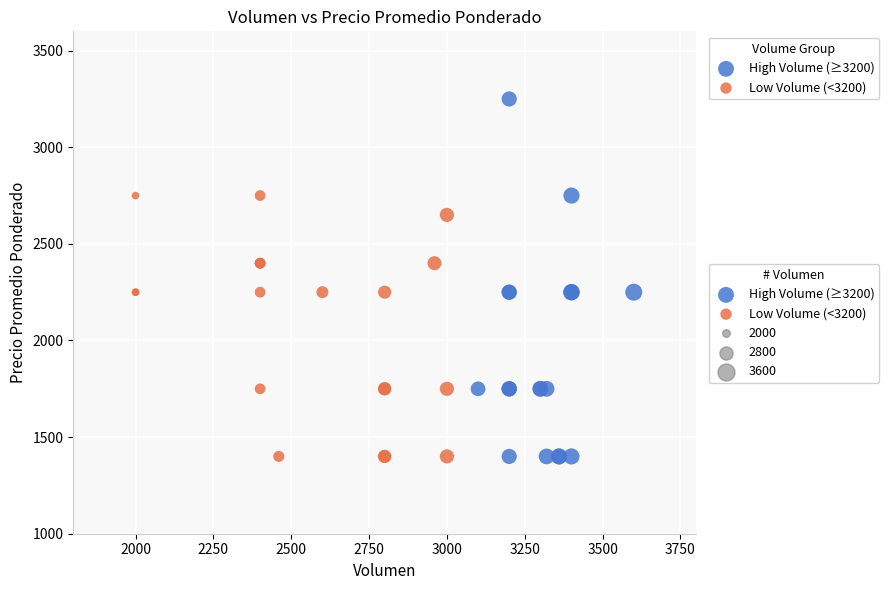

Which series reaches the maximum Y coordinate?

High Volume (≥3200)